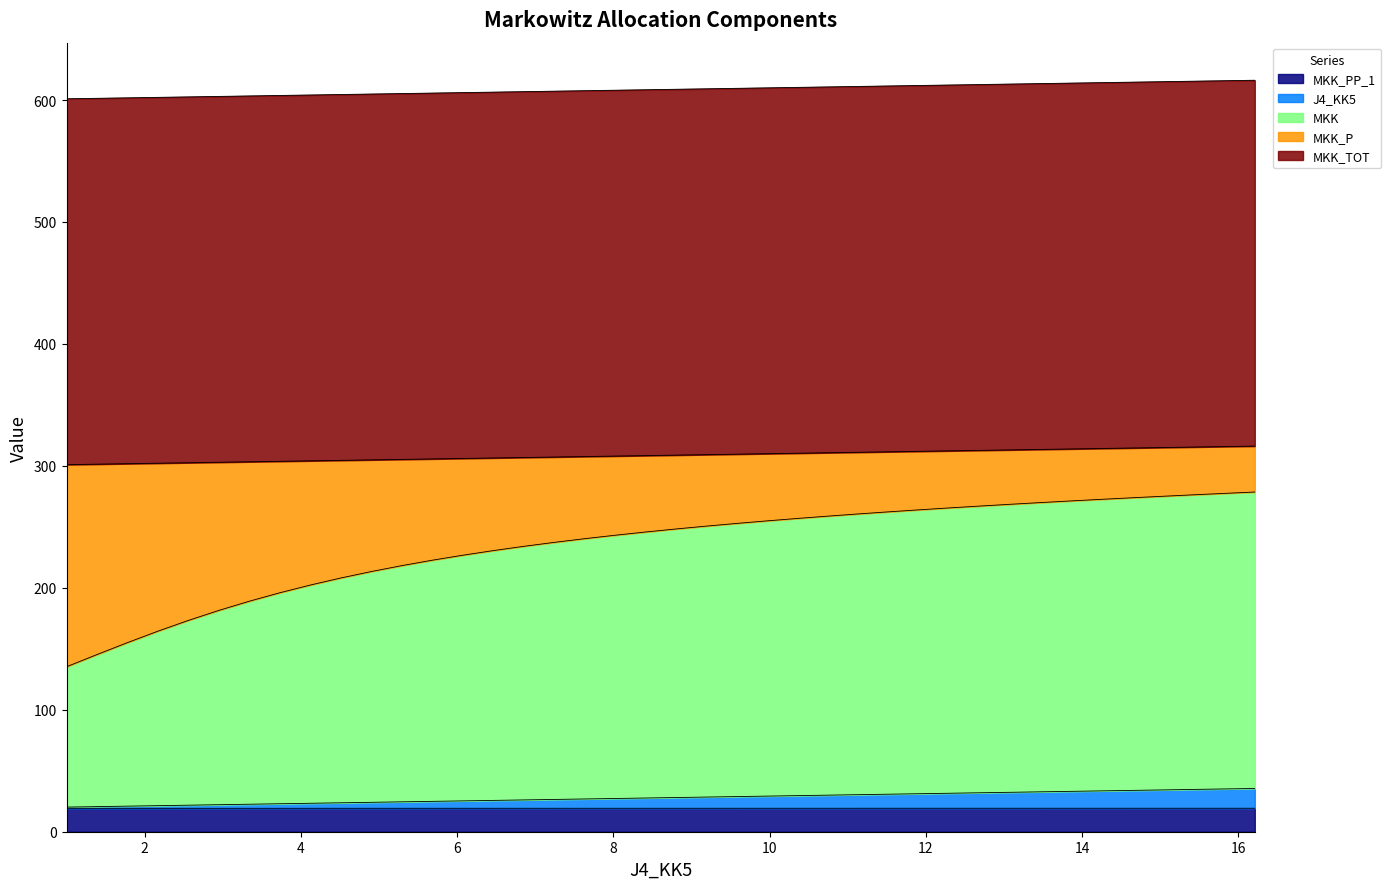

True or false: MKK_P and J4_KK5 intersect in this chart.

False